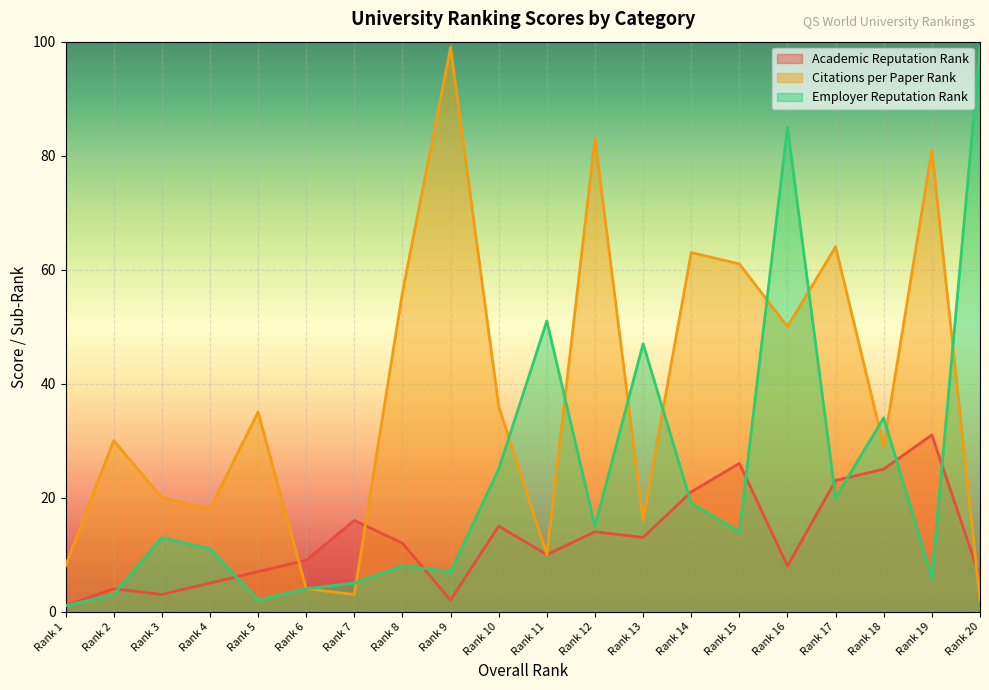

What is the spread (max minus min) of values at Rank 2?

27